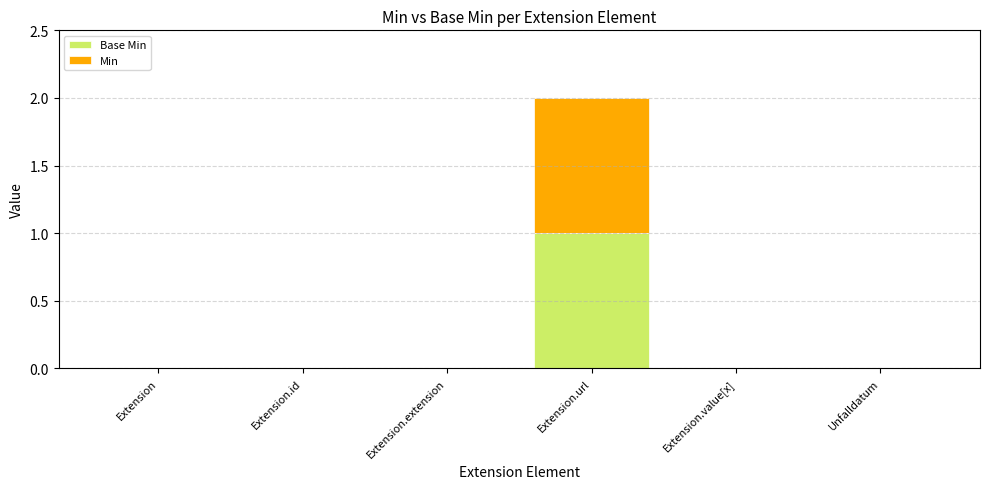

At which category is the sum across all series the highest?

Extension.url